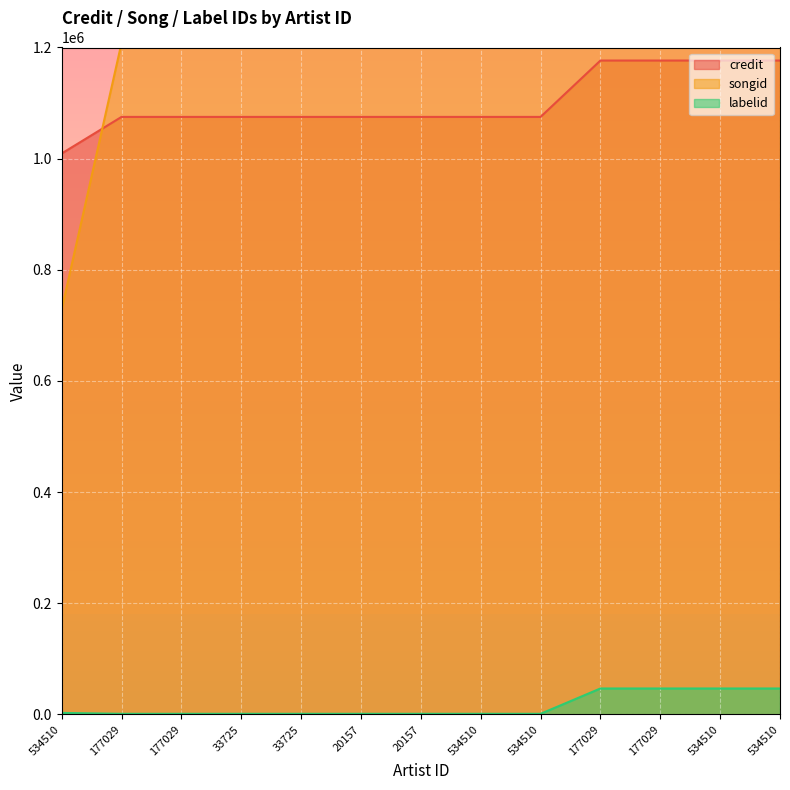

What is the difference between the second highest and second lowest values in the songid series?

67178